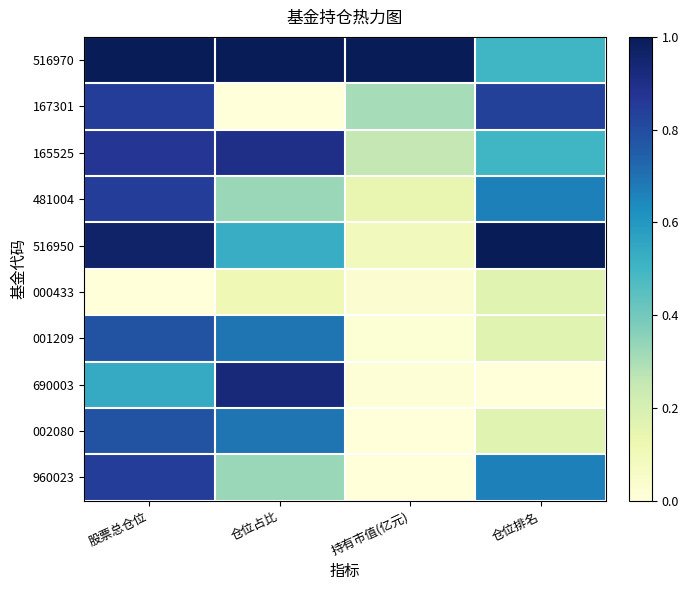

Which series has the largest total across all categories?

516970